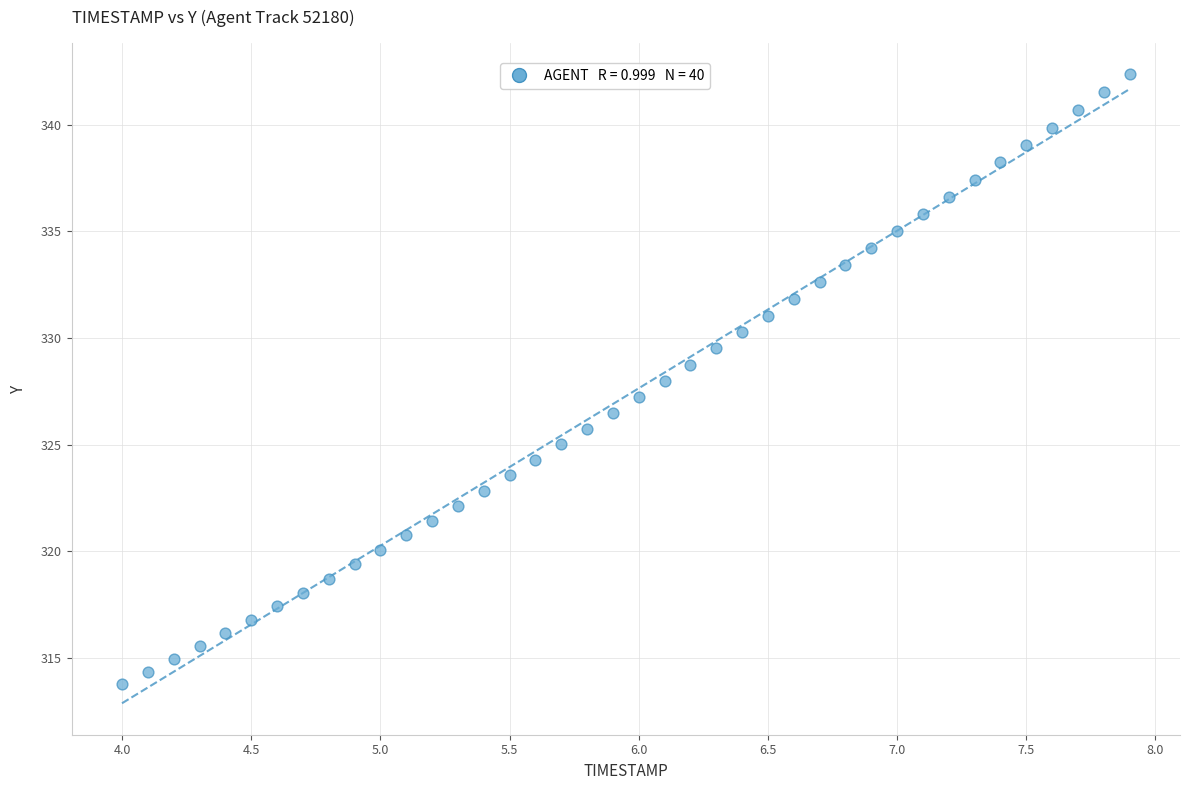

What is the range of X values (max minus min)?

3.9